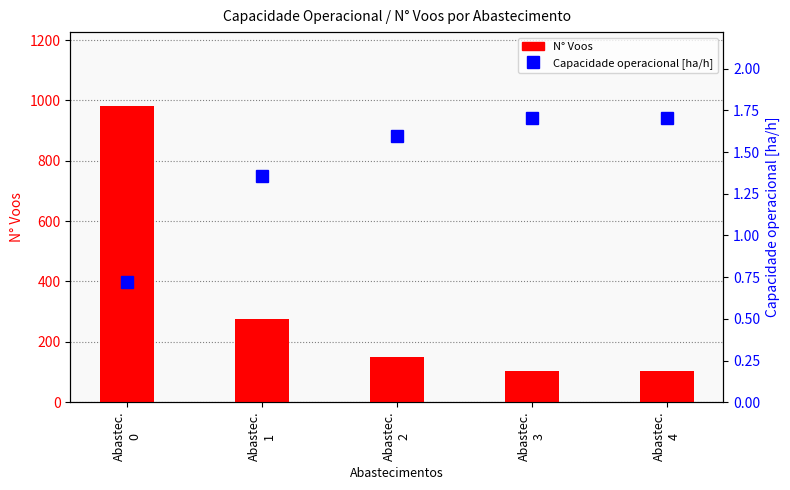

Between Abastec.
1 and Abastec.
2, which series saw the biggest shift?

N° Voos